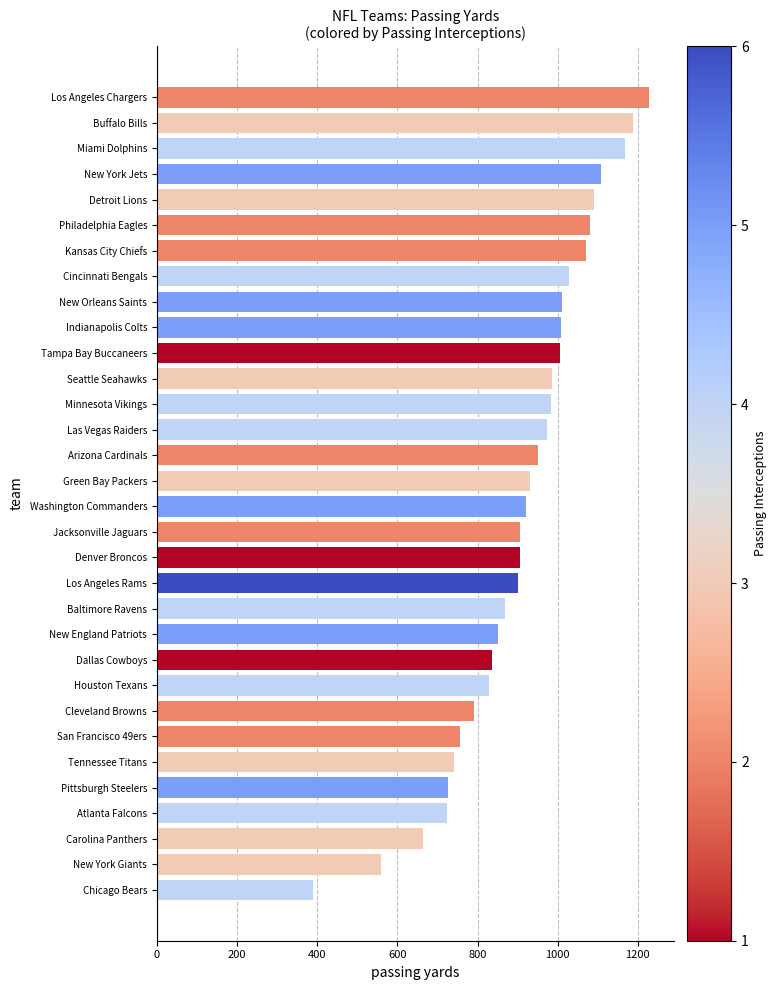

What is the sum of all values?

29178